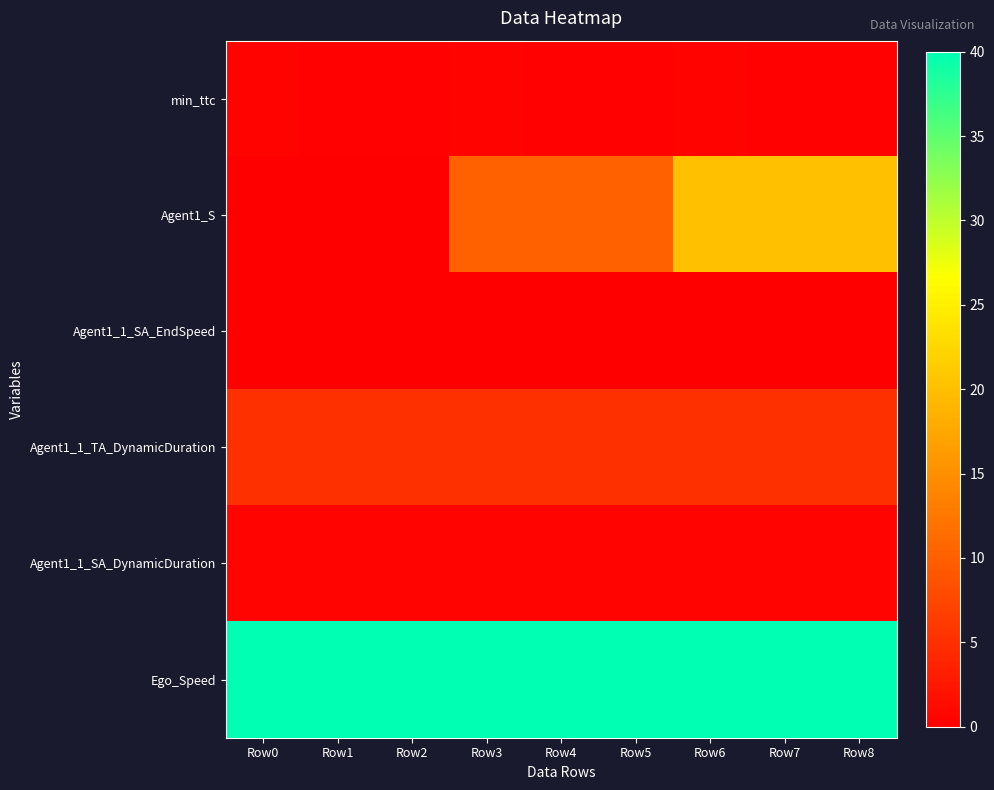

Reading left to right, what are all the values shown in this chart?

min_ttc: Row0=0.5	Row1=0.2	Row2=0.2	Row3=0.5	Row4=0.2	Row5=0.2	Row6=0.5	Row7=0.2	Row8=0.2
Agent1_S: Row0=0.0	Row1=0.0	Row2=0.0	Row3=10.0	Row4=10.0	Row5=10.0	Row6=20.0	Row7=20.0	Row8=20.0
Agent1_1_SA_EndSpeed: Row0=0.0	Row1=0.0	Row2=0.0	Row3=0.0	Row4=0.0	Row5=0.0	Row6=0.0	Row7=0.0	Row8=0.0
Agent1_1_TA_DynamicDuration: Row0=5.0	Row1=5.0	Row2=5.0	Row3=5.0	Row4=5.0	Row5=5.0	Row6=5.0	Row7=5.0	Row8=5.0
Agent1_1_SA_DynamicDuration: Row0=0.5	Row1=0.5	Row2=0.5	Row3=0.5	Row4=0.5	Row5=0.5	Row6=0.5	Row7=0.5	Row8=0.5
Ego_Speed: Row0=40.0	Row1=40.0	Row2=40.0	Row3=40.0	Row4=40.0	Row5=40.0	Row6=40.0	Row7=40.0	Row8=40.0